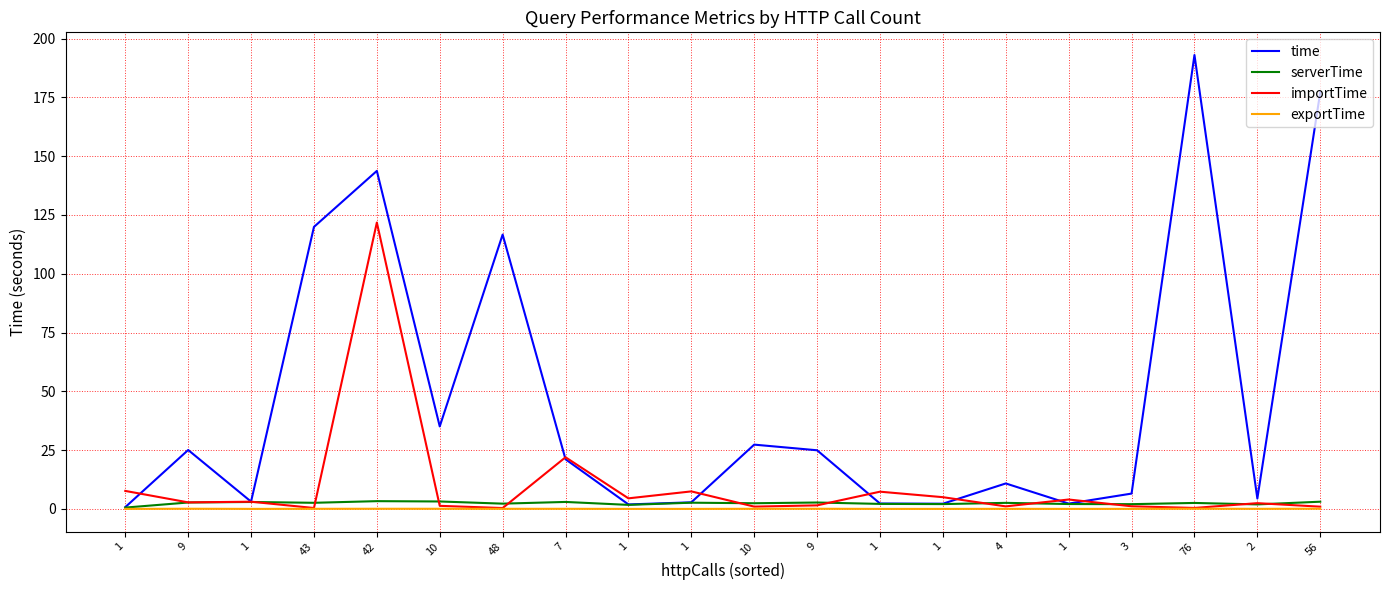

Rank the categories by exportTime value from highest to lowest.

76, 56, 9, 9, 42, 10, 10, 7, 43, 48, 4, 2, 3, 1, 1, 1, 1, 1, 1, 1